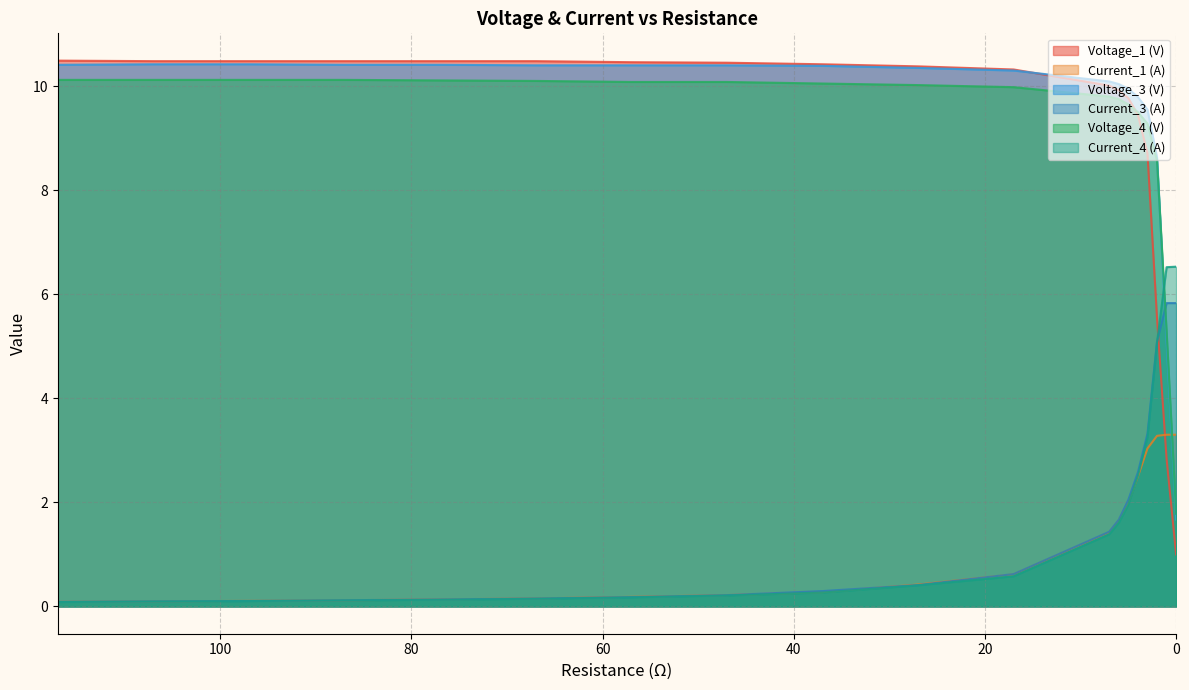

Rank the series at 5 from highest to lowest value.

Voltage_3 (V), Voltage_1 (V), Voltage_4 (V), Current_3 (A), Current_1 (A), Current_4 (A)